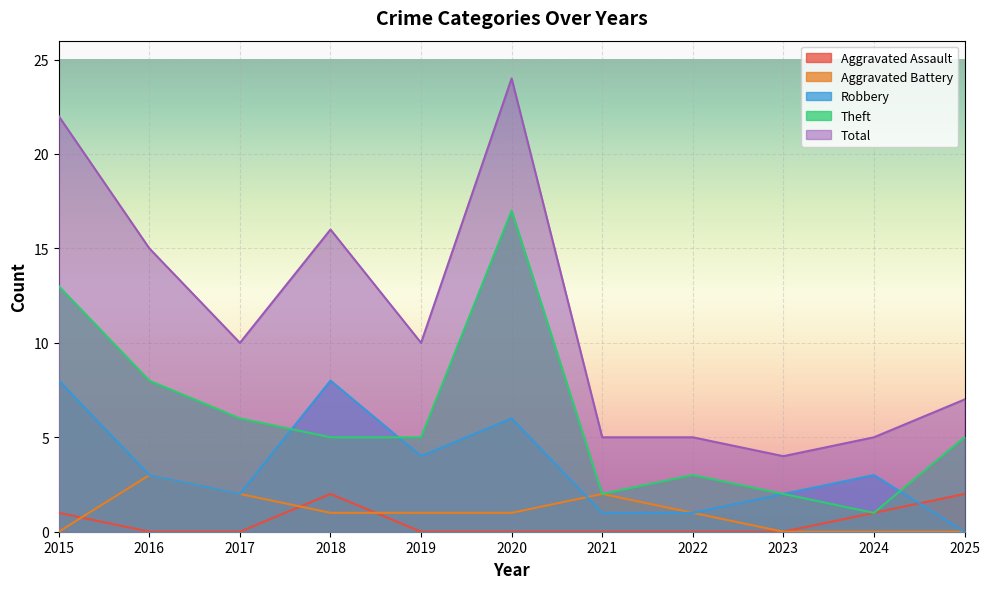

What is the total value across all series at 2023?

8